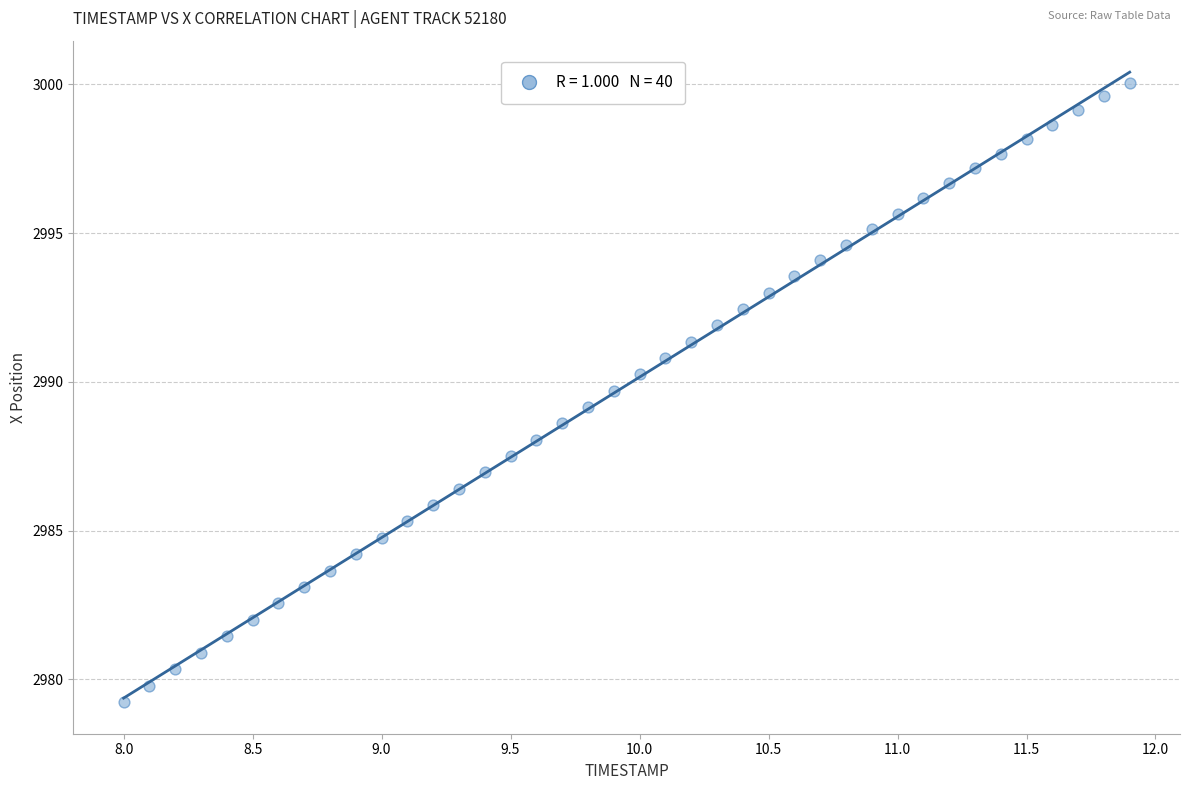

What is the range of X values (max minus min)?

3.9